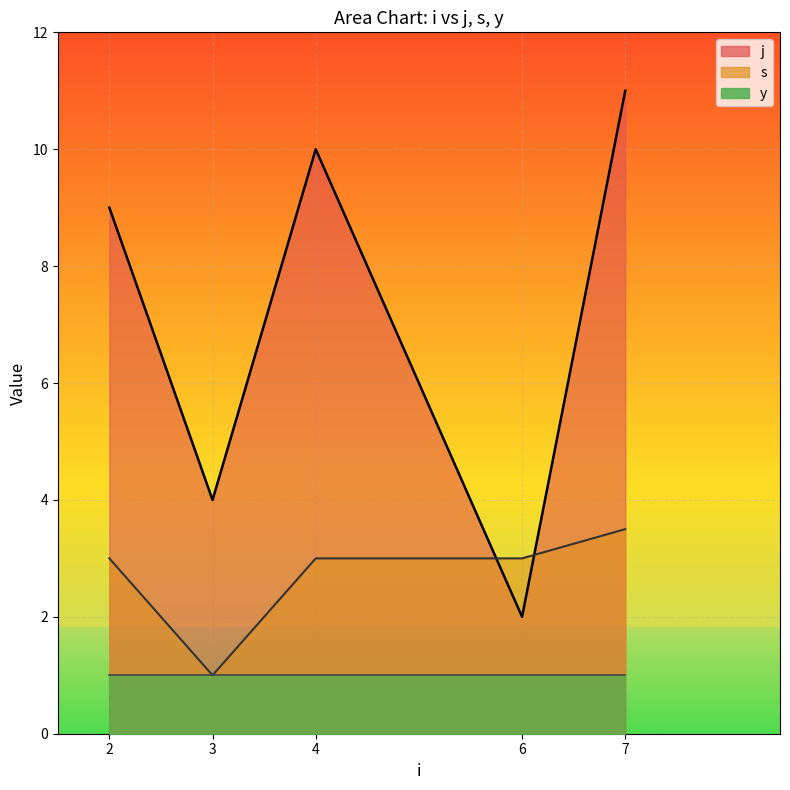

Does the chart display data point markers on the line(s)?

No